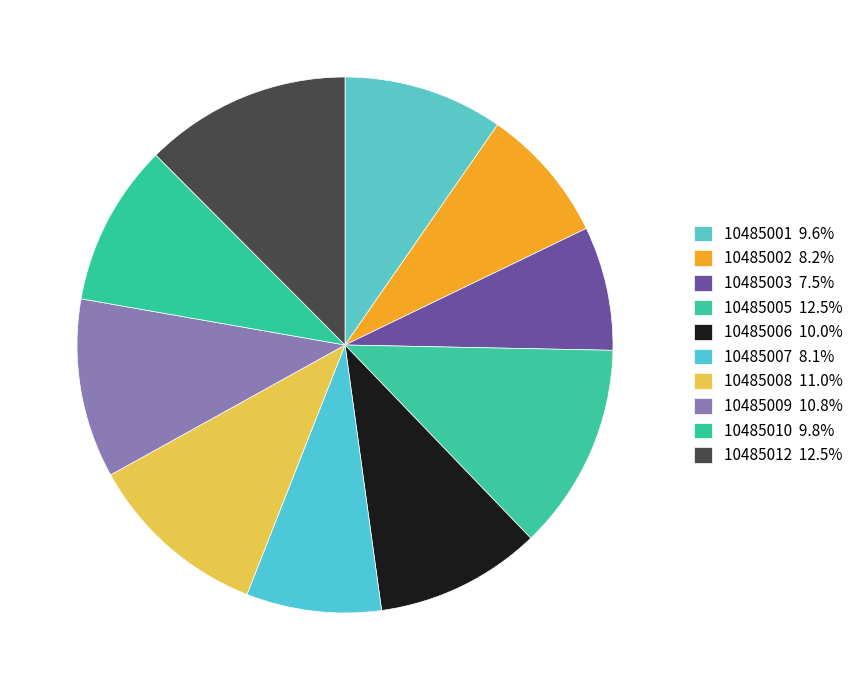

Count the number of slices in the pie.

10